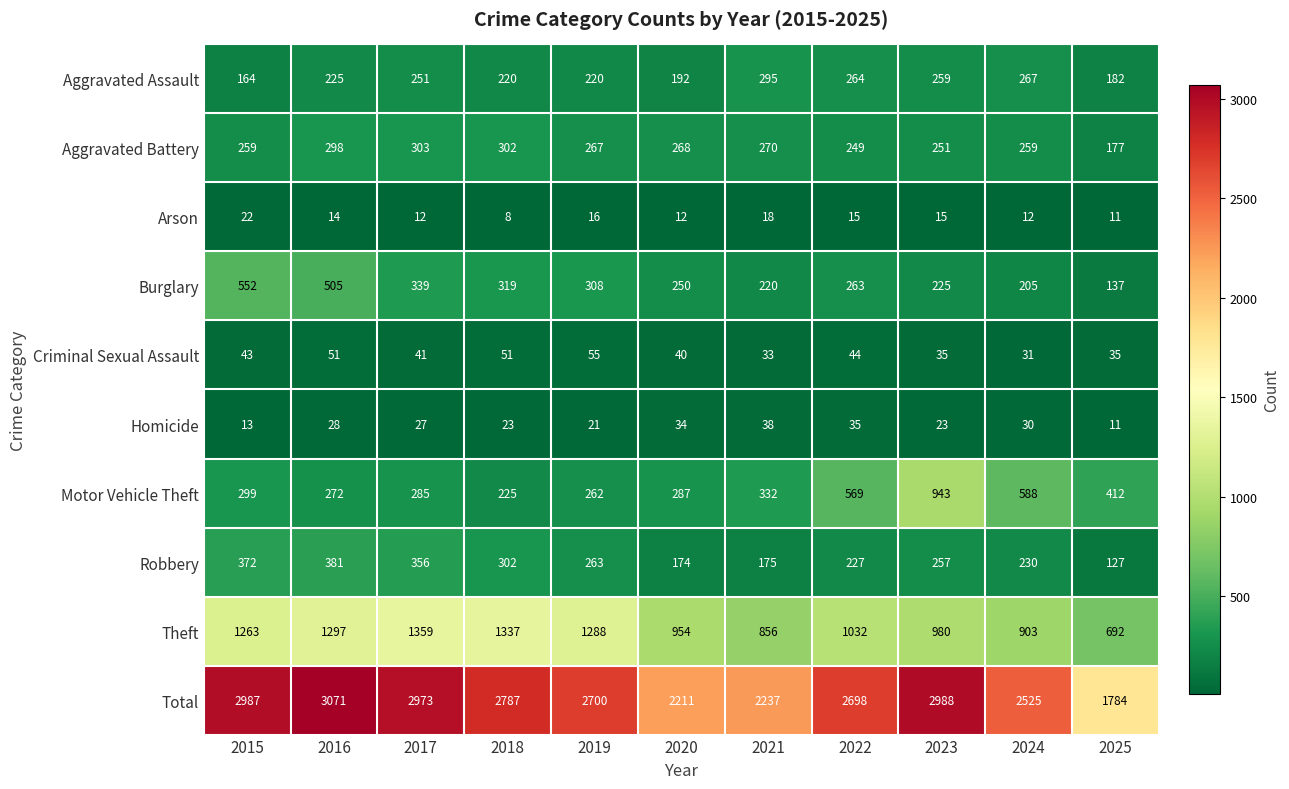

At which category is the sum across all series the highest?

2016